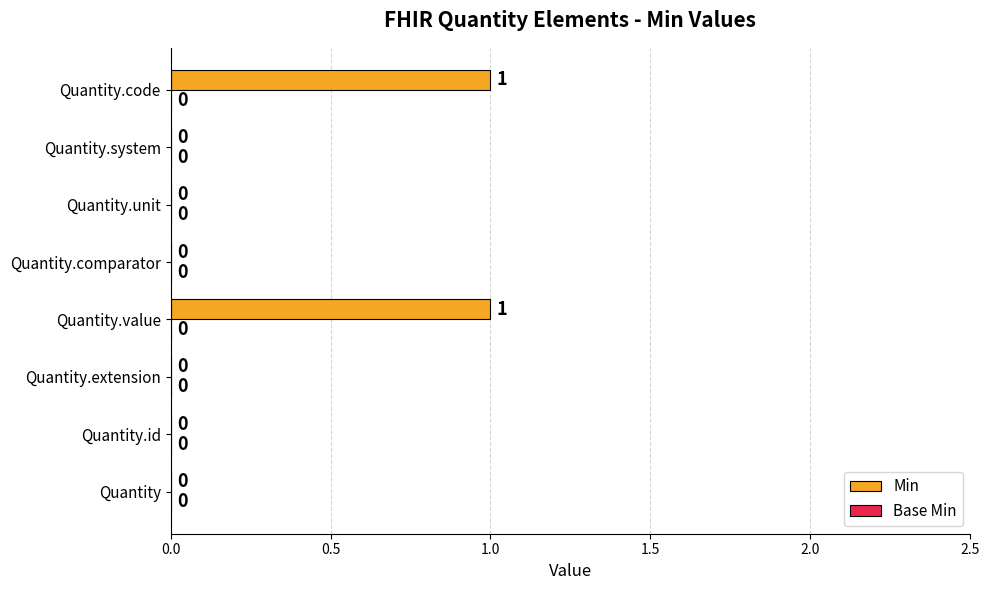

Which has a higher value, Quantity.extension or Quantity.code?

Quantity.code